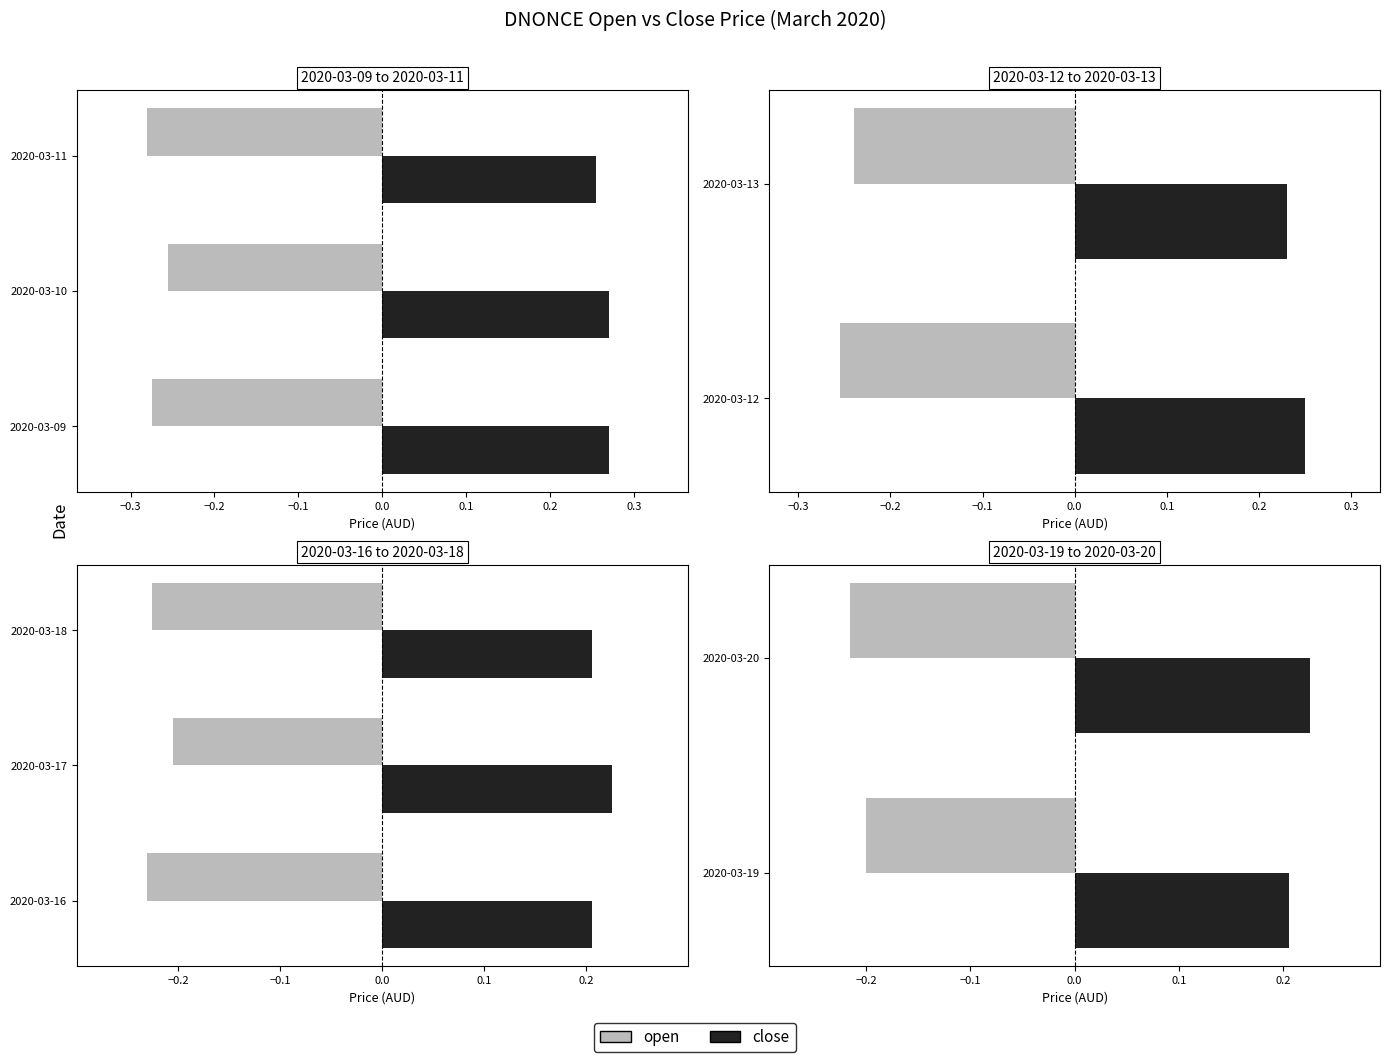

What is the average value of the open series?

-0.2